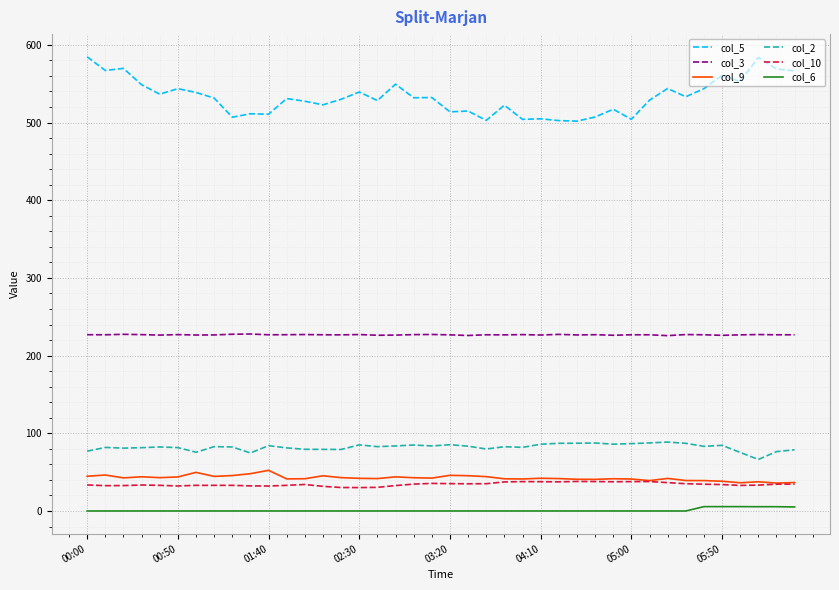

Which series has the largest total across all categories?

col_5